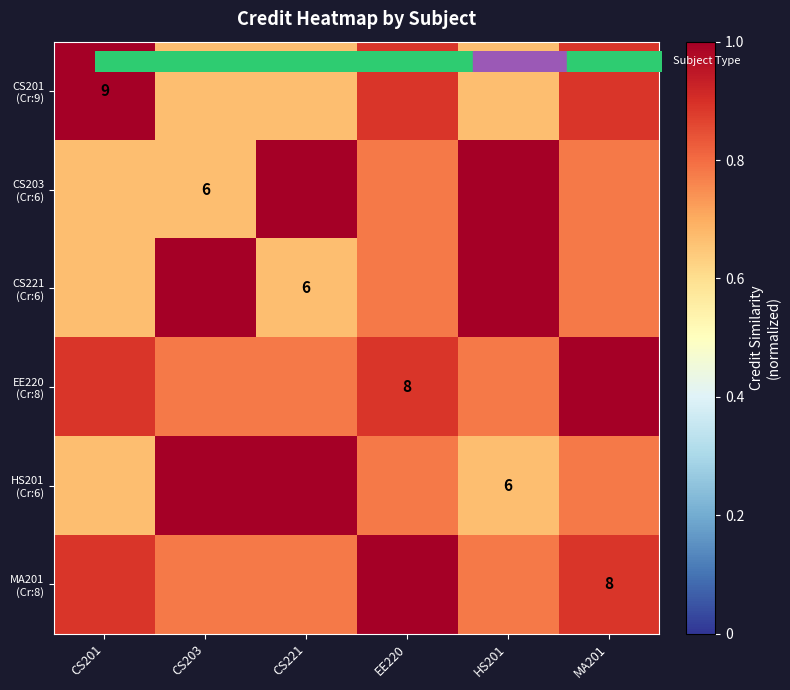

What is the sum of all EE220 (Cr:8) values?

5.1